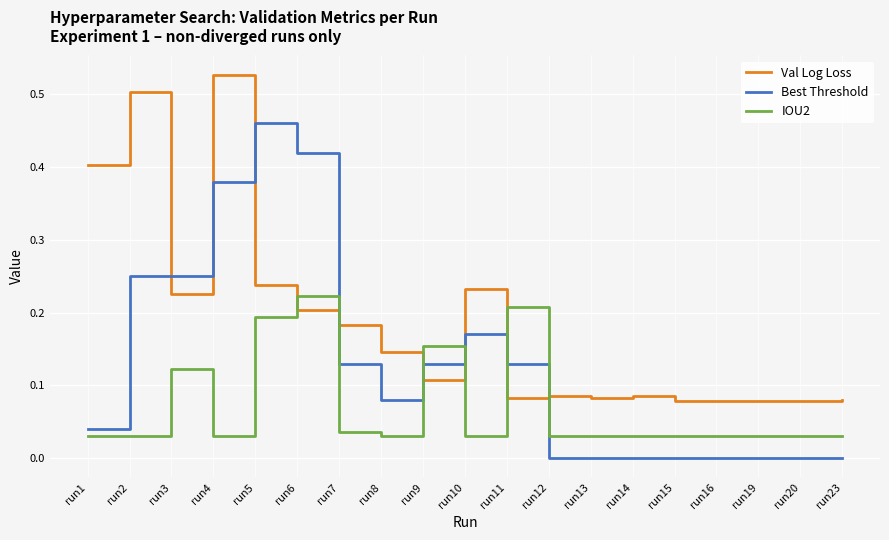

True or false: Val Log Loss and IOU2 cross at least once.

True